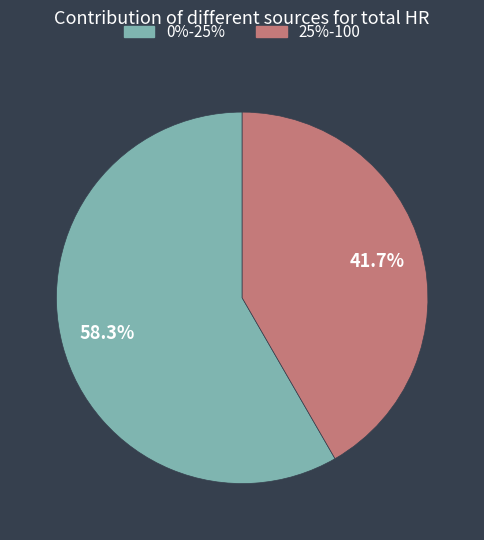

How many segments does this pie chart have?

2